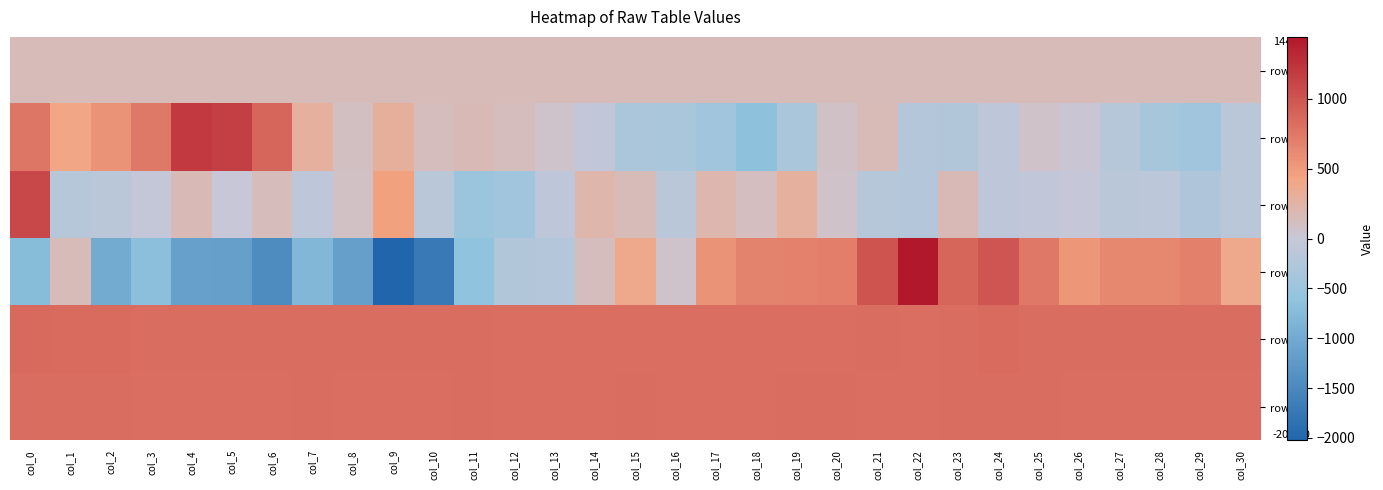

At which category does the chart reach its peak across all series?

col_22